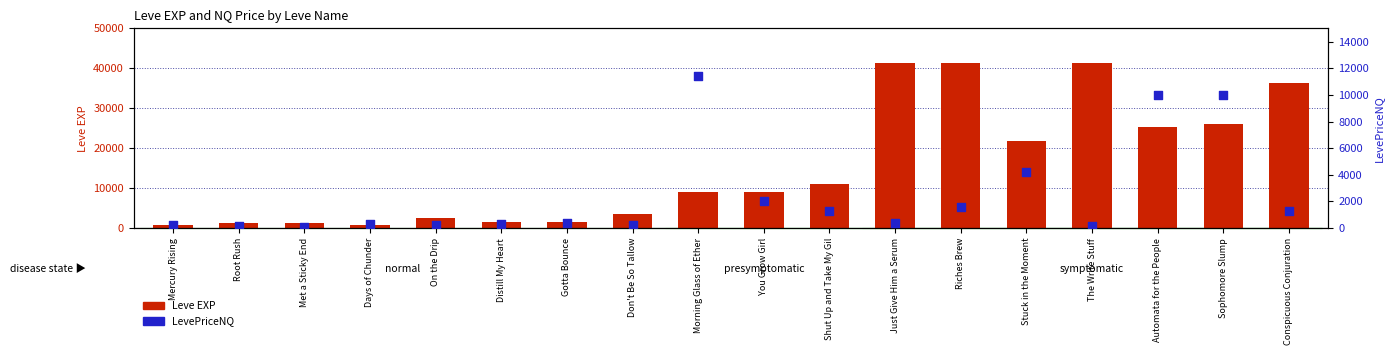

At which category is the sum across all series the highest?

Riches Brew